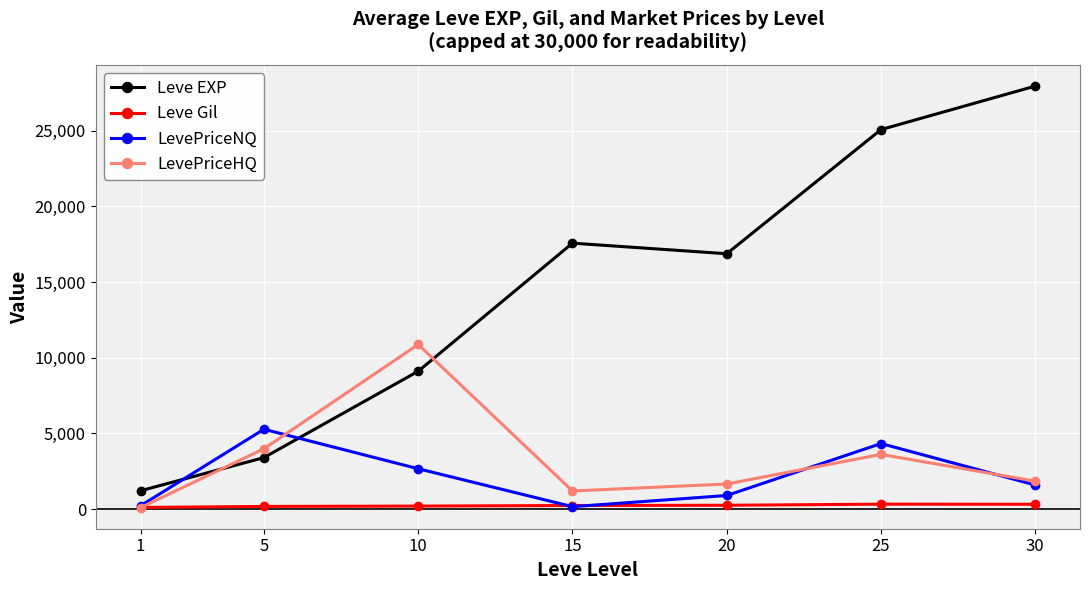

What is the greatest value displayed?

27935.0